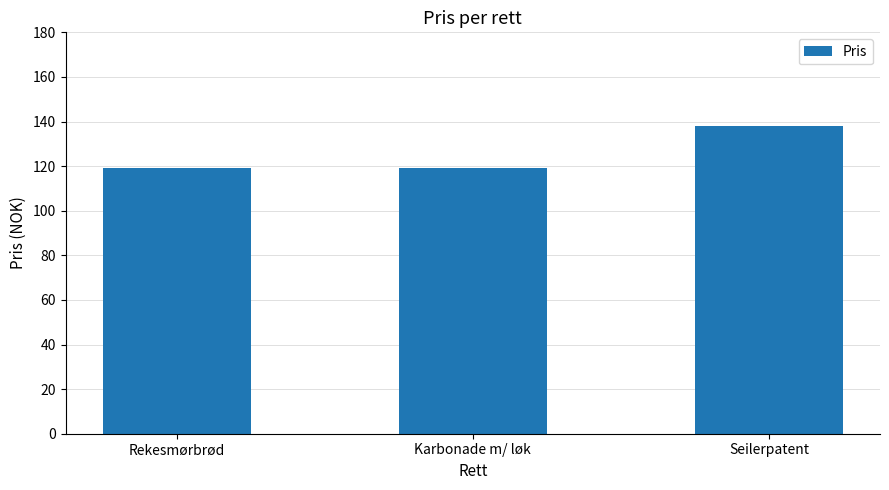

Does the chart contain stacked bars?

No